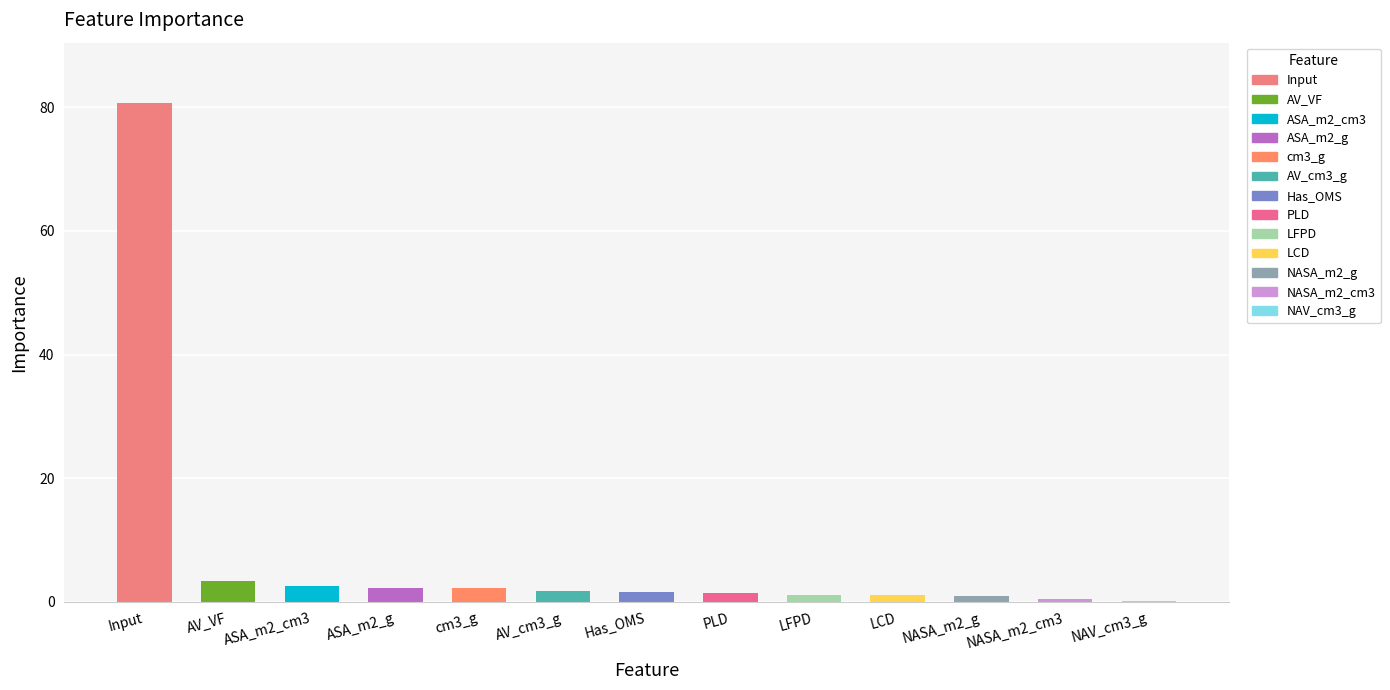

Which label corresponds to the largest value in the chart?

Input